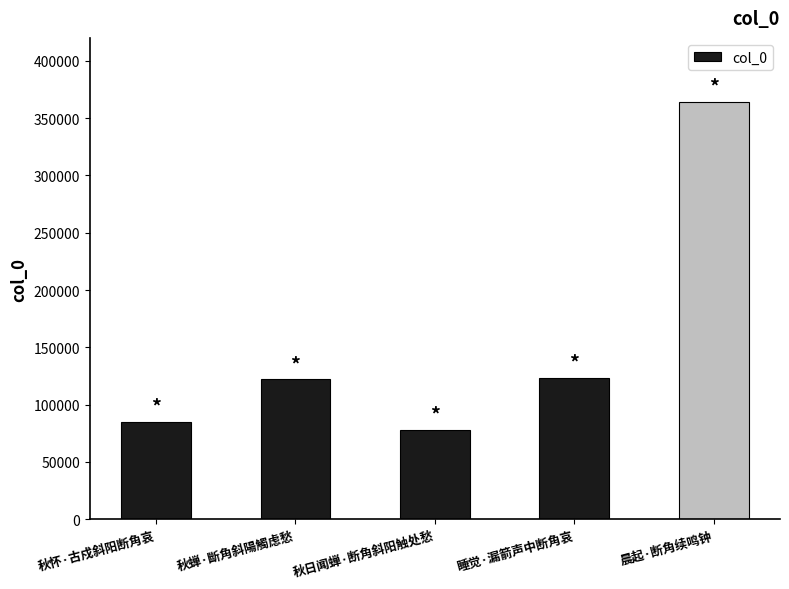

What is the minimum value shown in the chart?

78190